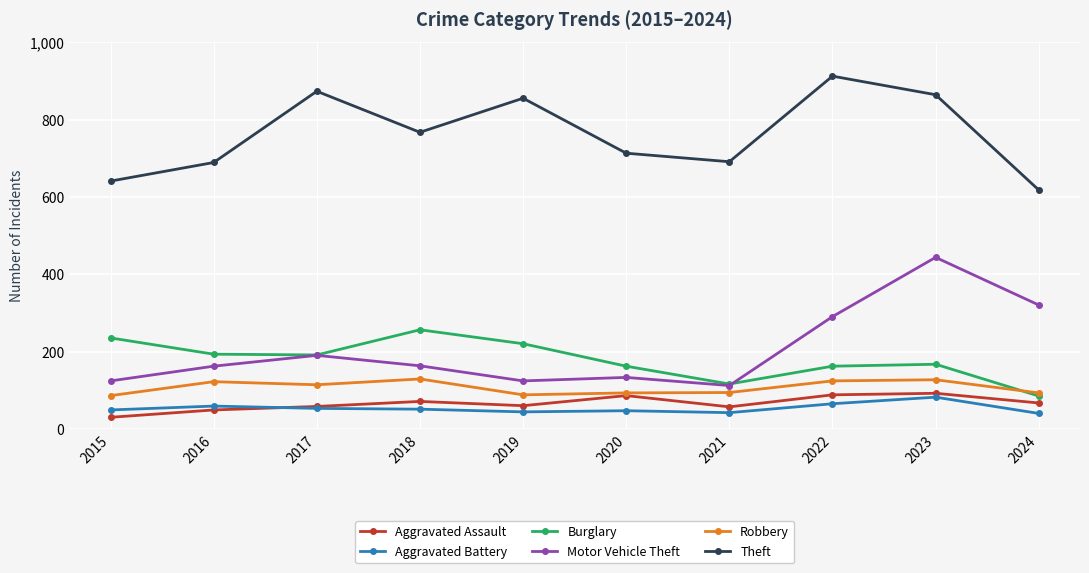

At which label does Motor Vehicle Theft first exceed 164?

2017